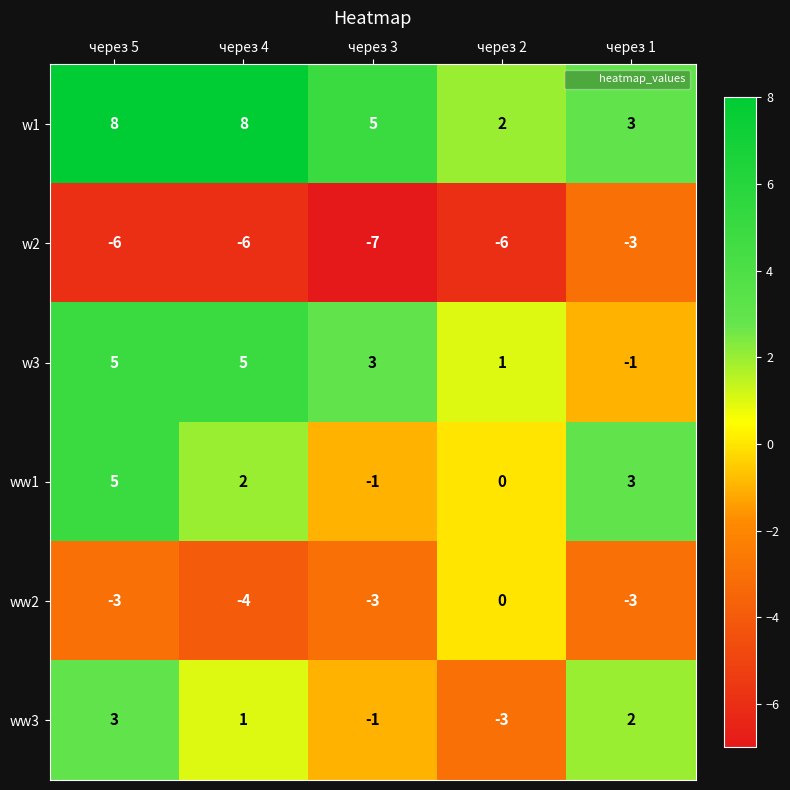

Reading left to right, list all the values displayed in this chart.

w1: через 5=8	через 4=8	через 3=5	через 2=2	через 1=3
w2: через 5=-6	через 4=-6	через 3=-7	через 2=-6	через 1=-3
w3: через 5=5	через 4=5	через 3=3	через 2=1	через 1=-1
ww1: через 5=5	через 4=2	через 3=-1	через 2=0	через 1=3
ww2: через 5=-3	через 4=-4	через 3=-3	через 2=0	через 1=-3
ww3: через 5=3	через 4=1	через 3=-1	через 2=-3	через 1=2